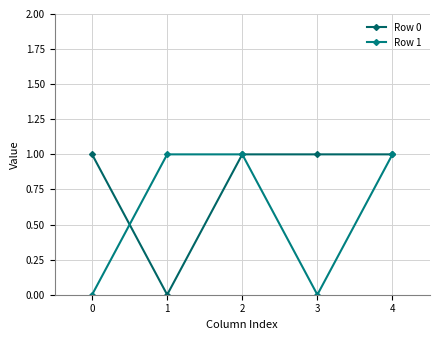

True or false: Row 0 has a value of 1 at 2.

True